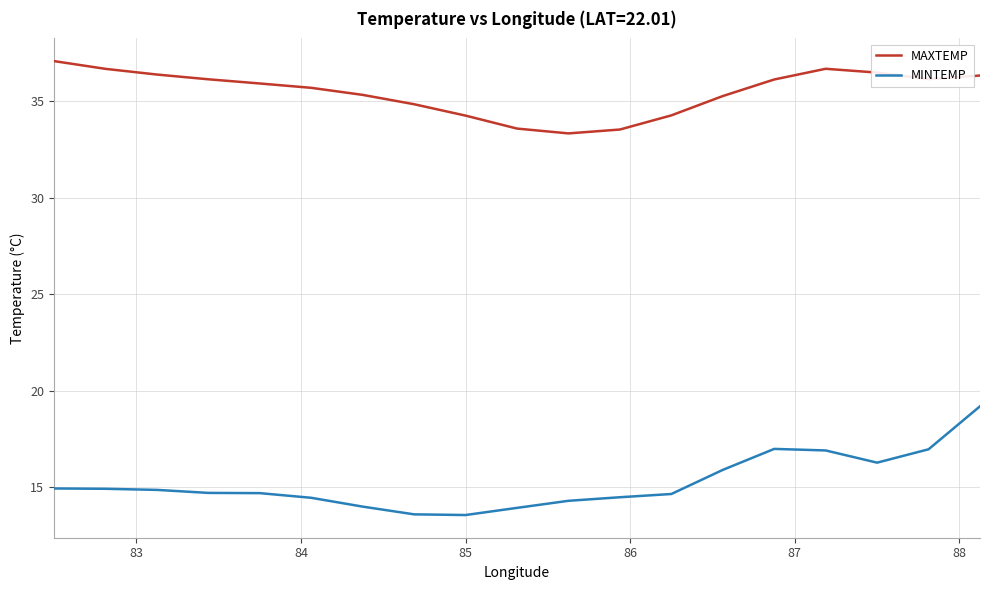

What is the difference between the maximum and second lowest values in the MINTEMP series?

5.6